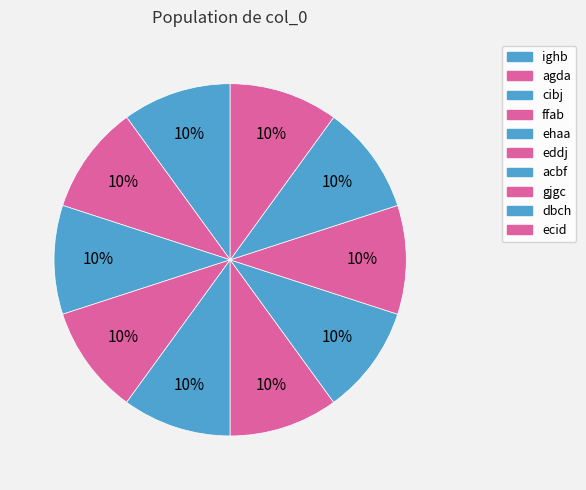

The ffab slice represents 3% of the pie. True or false?

False